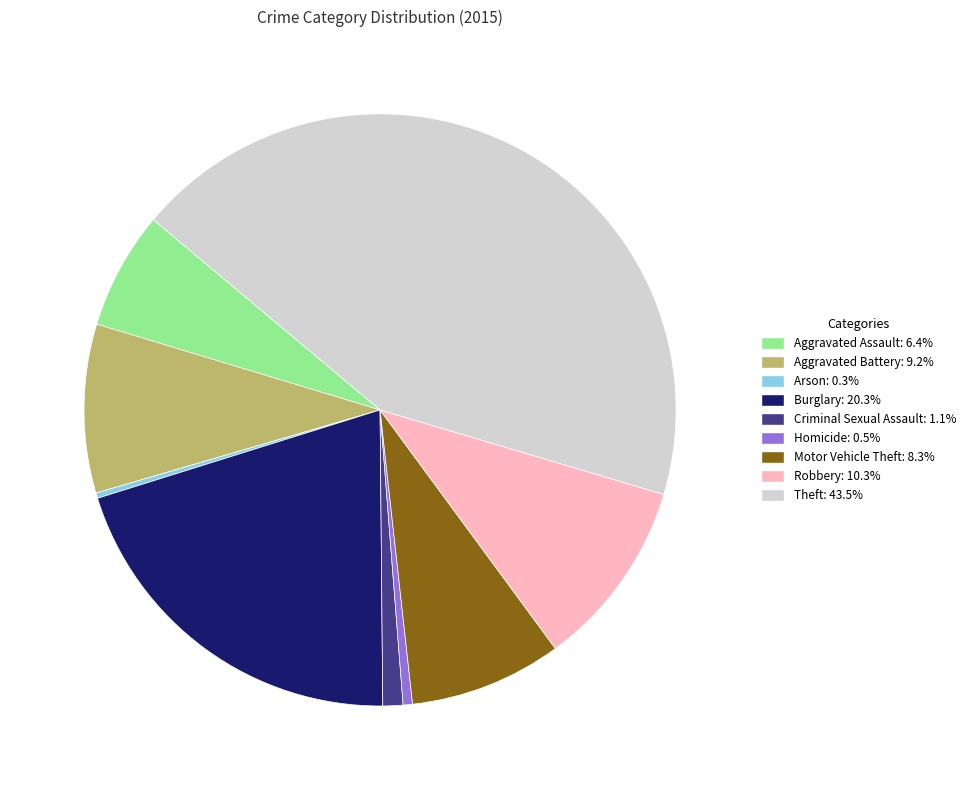

Approximately how many times larger is the value at Motor Vehicle Theft compared to Aggravated Battery?

0.9